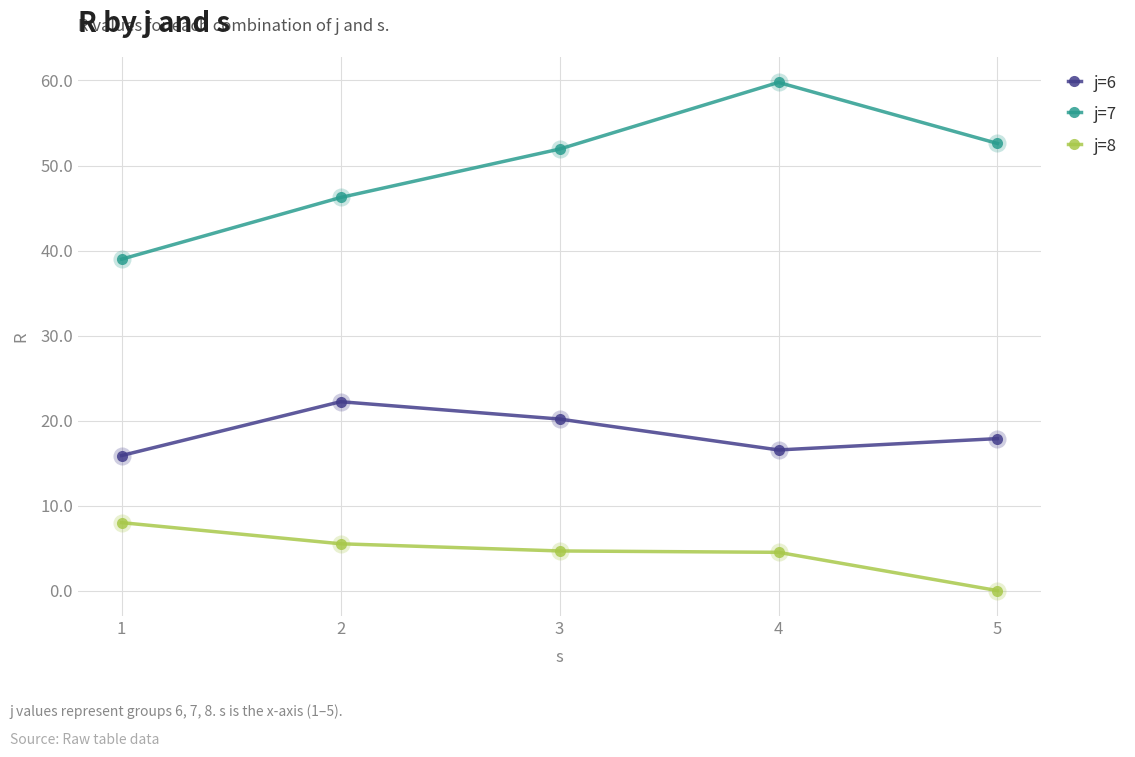

Where does the j=6 series first go above 17?

2